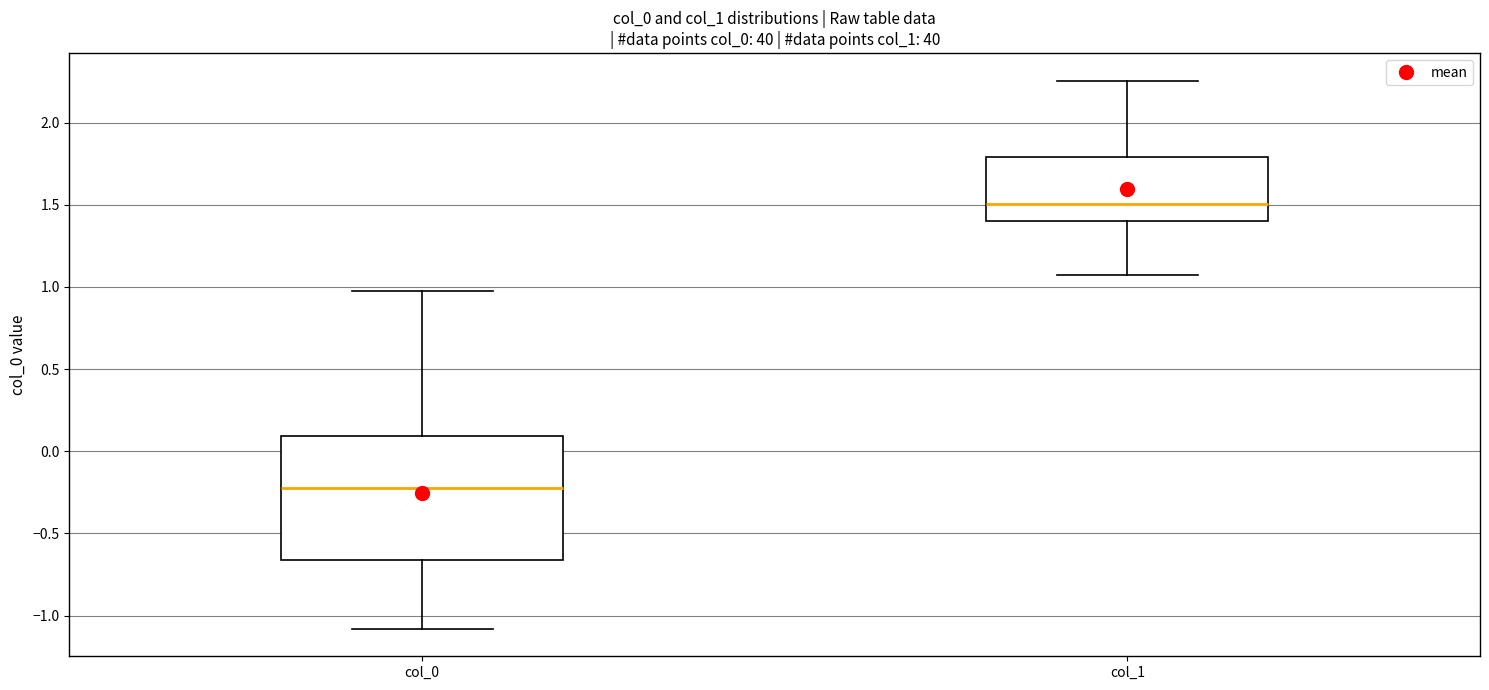

Which box's median line is the lowest?

col_0